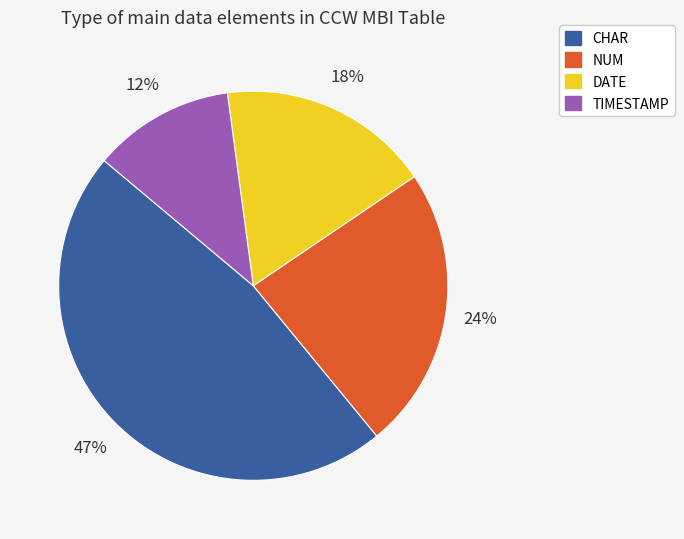

Is there a majority slice in this chart?

No